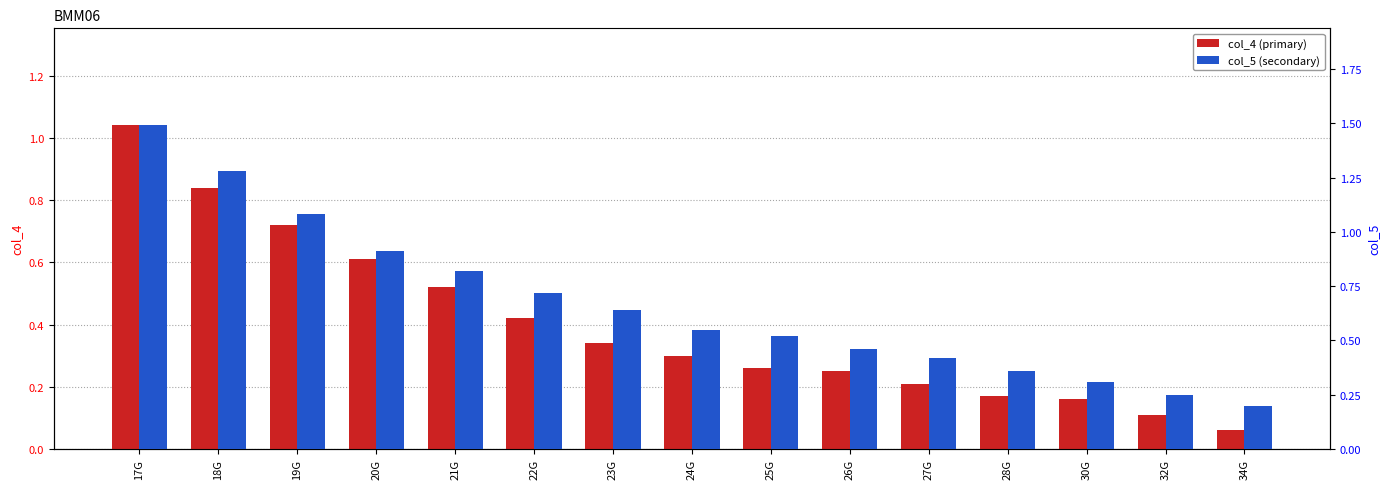

Read the col_4 value at 25G.

0.3